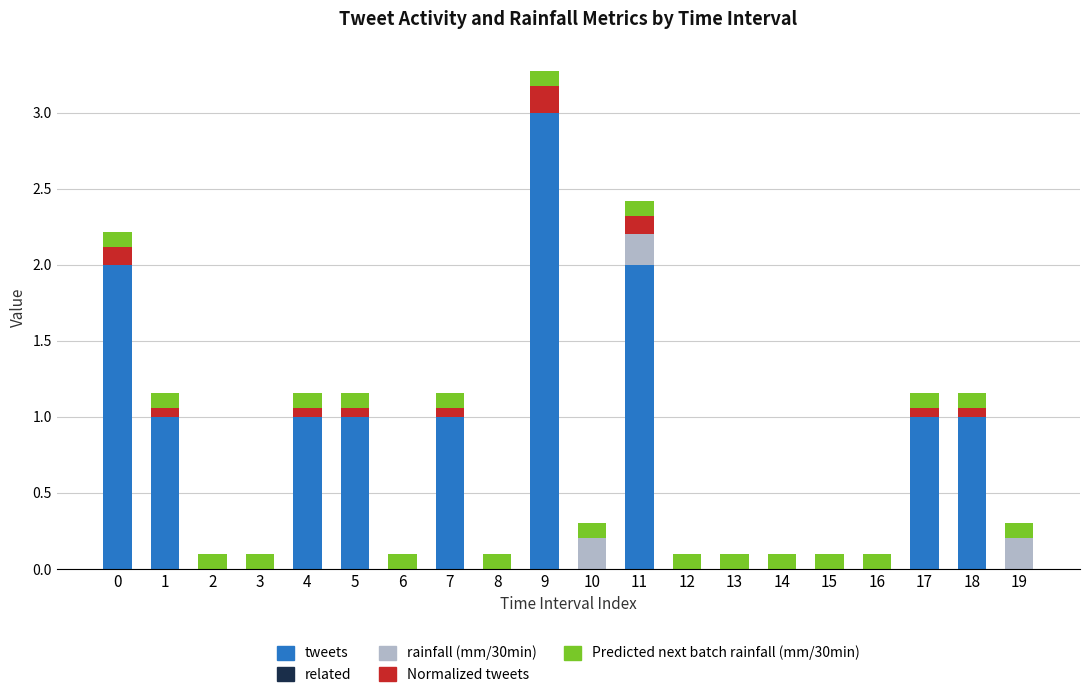

At which label does tweets reach its peak?

9